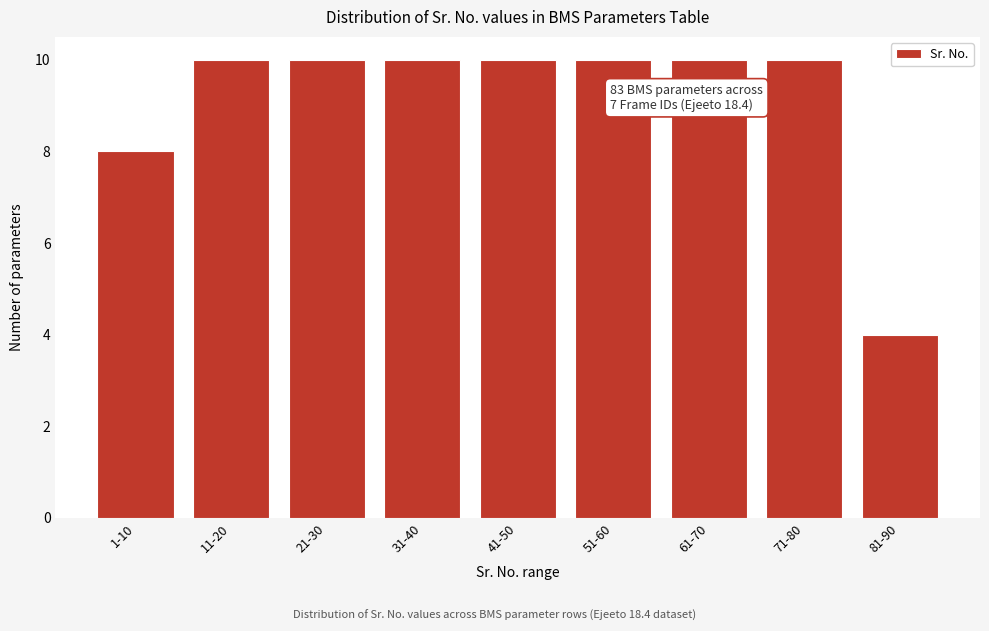

Reading right to left, transcribe all the data shown in this chart.

4	10	10	10	10	10	10	10	8